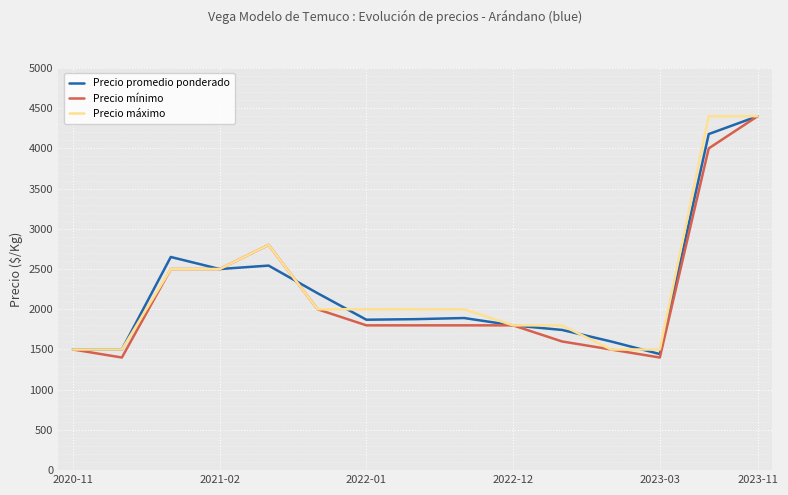

What is the greatest value displayed?

4400